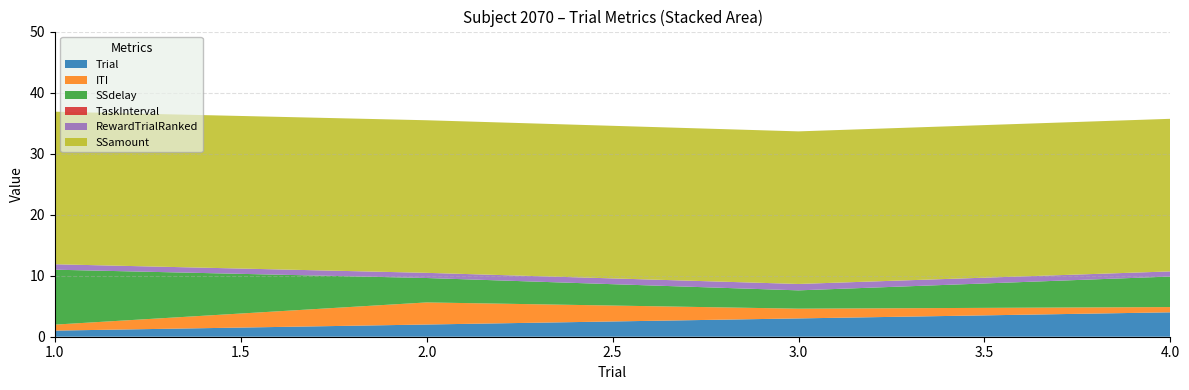

Reading left to right, extract all data points from this chart.

Trial: 1.0	2.0	3.0	4.0
ITI: 1.0	3.6	1.6	0.9
SSdelay: 9.0	4.0	3.0	5.0
TaskInterval: 0.0	0.0	0.0	0.0
RewardTrialRanked: 0.9	0.8	1.0	0.8
SSamount: 25.0	25.0	25.0	25.0